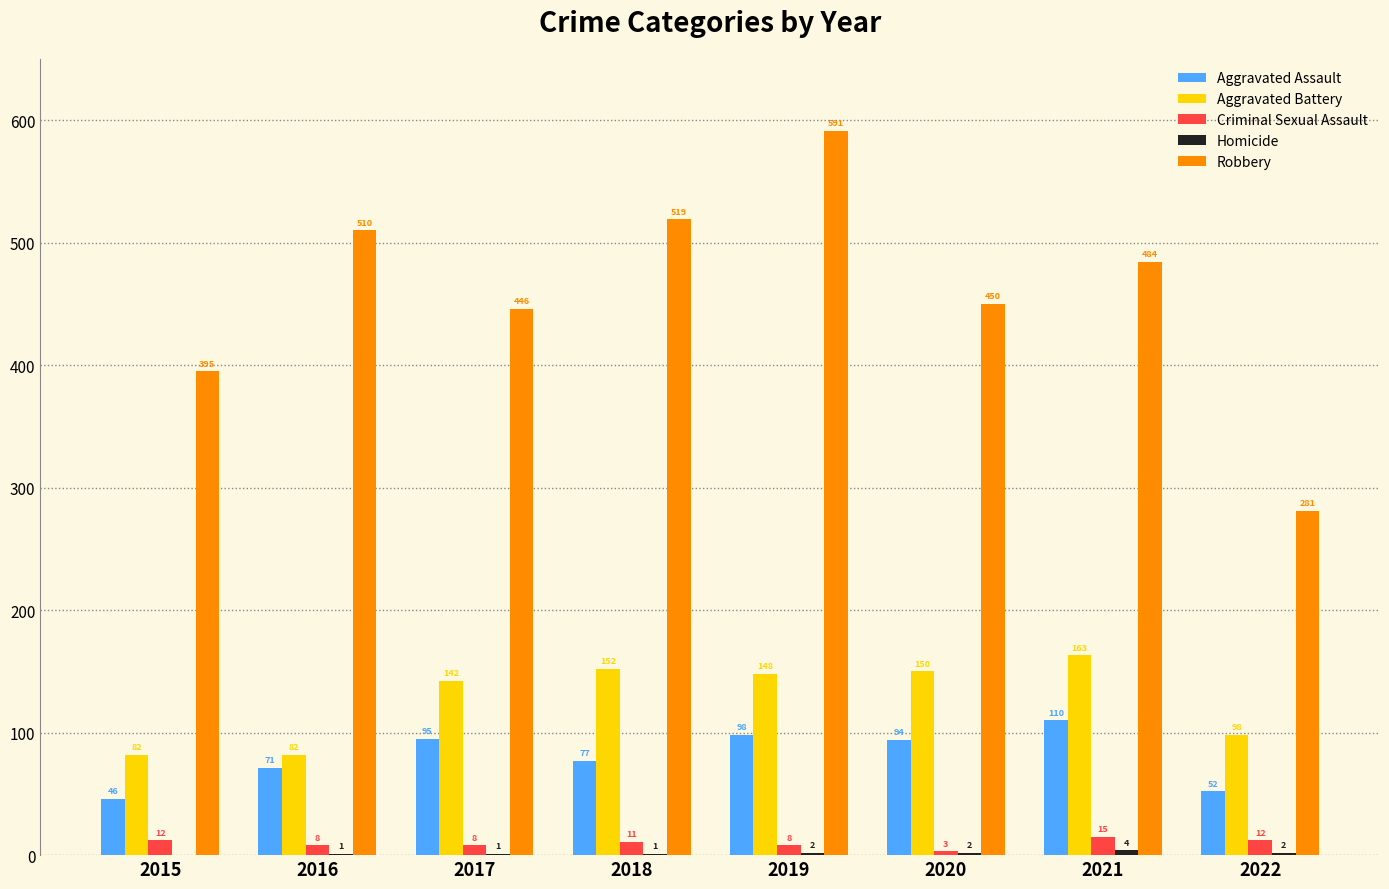

Read the Aggravated Battery value at 2017, to the nearest 5.

140